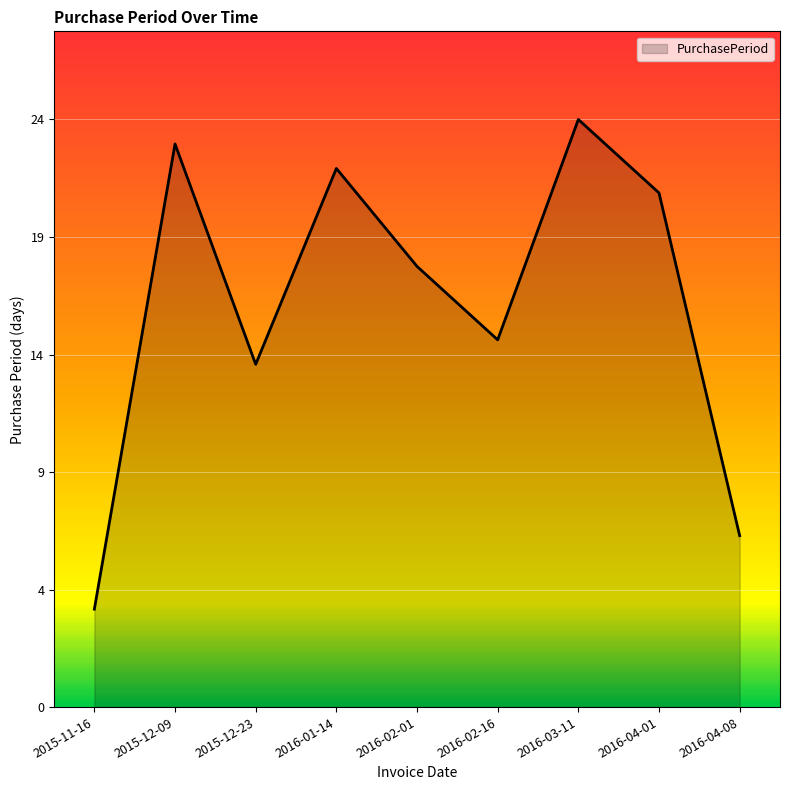

What is the sum of all values?

148